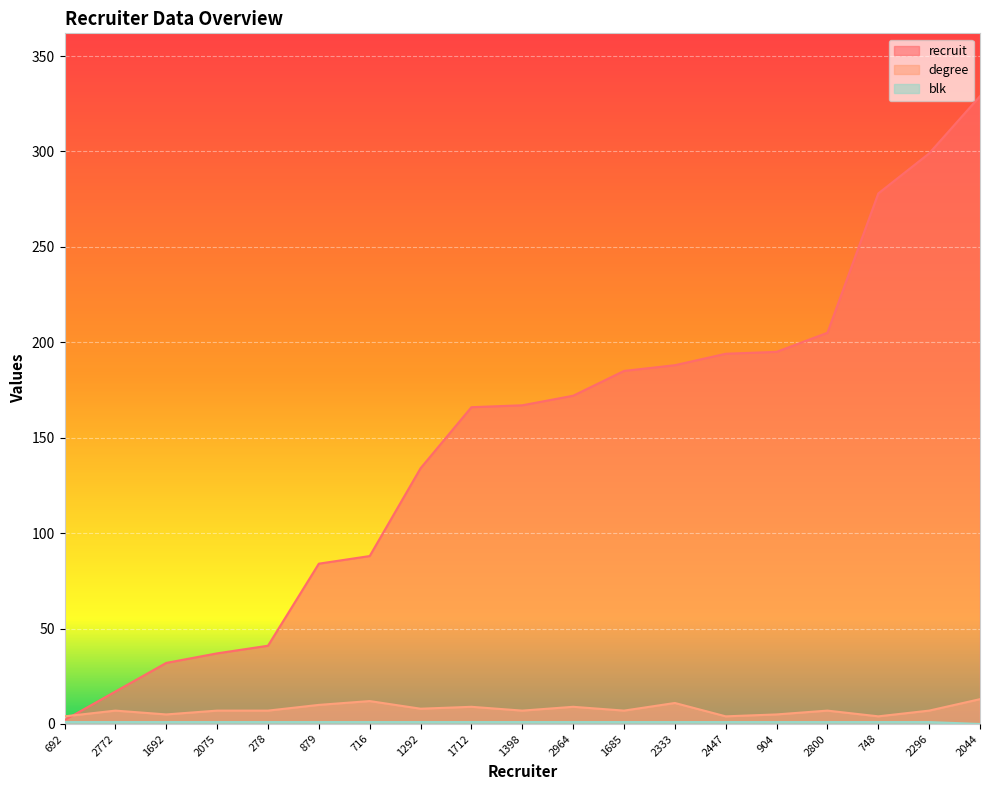

How many values in the recruit series are below 167?

9